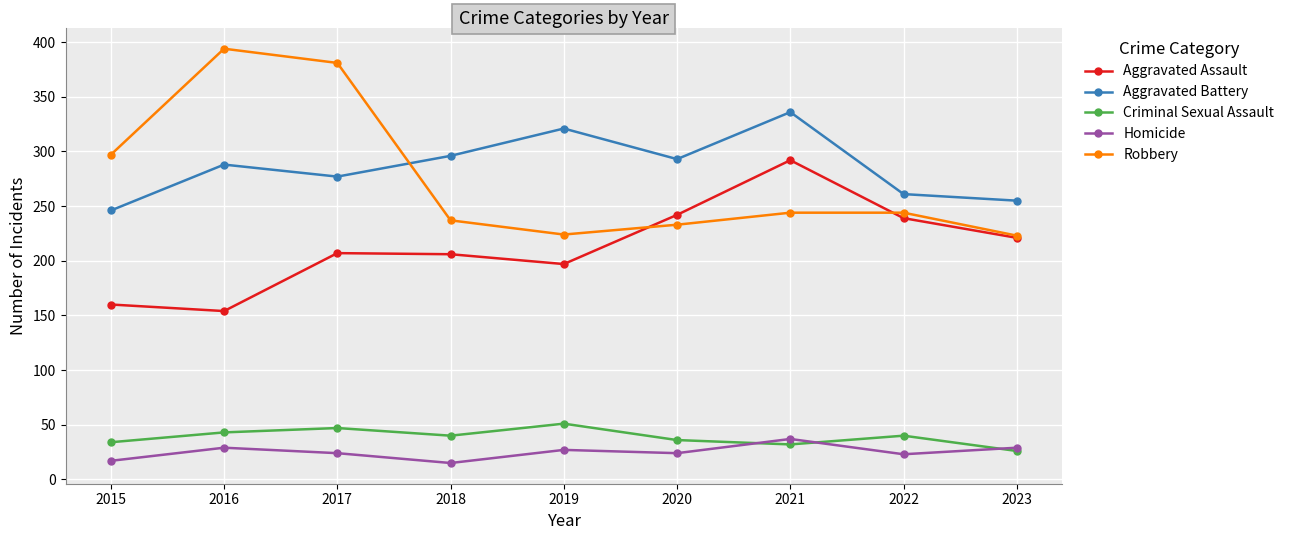

True or false: Robbery and Homicide cross at least once.

False